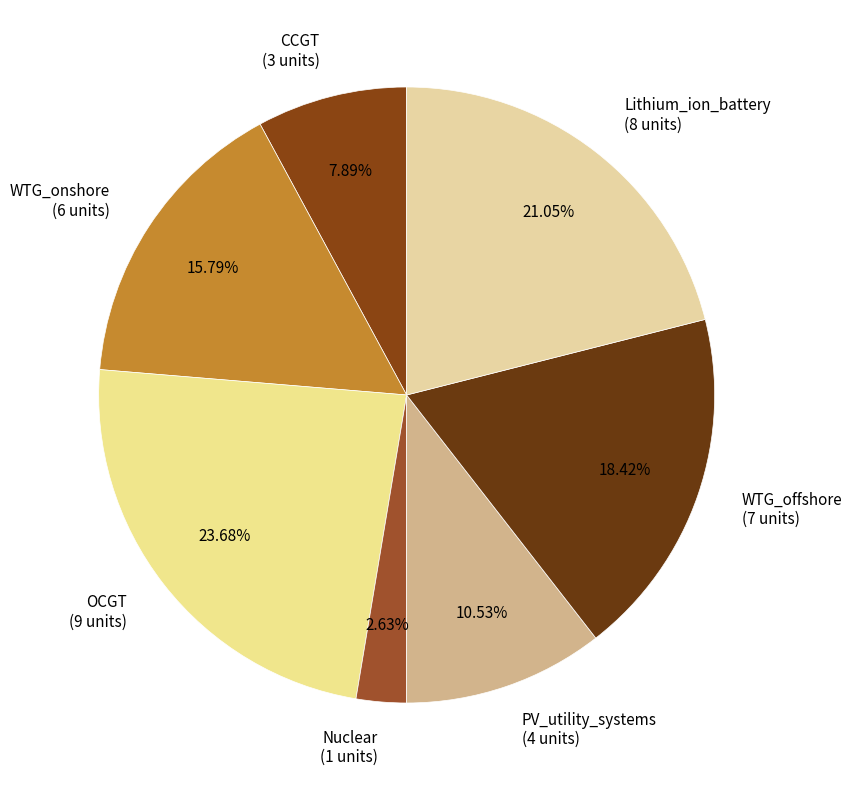

Between WTG_offshore and Lithium_ion_battery, which is larger?

Lithium_ion_battery